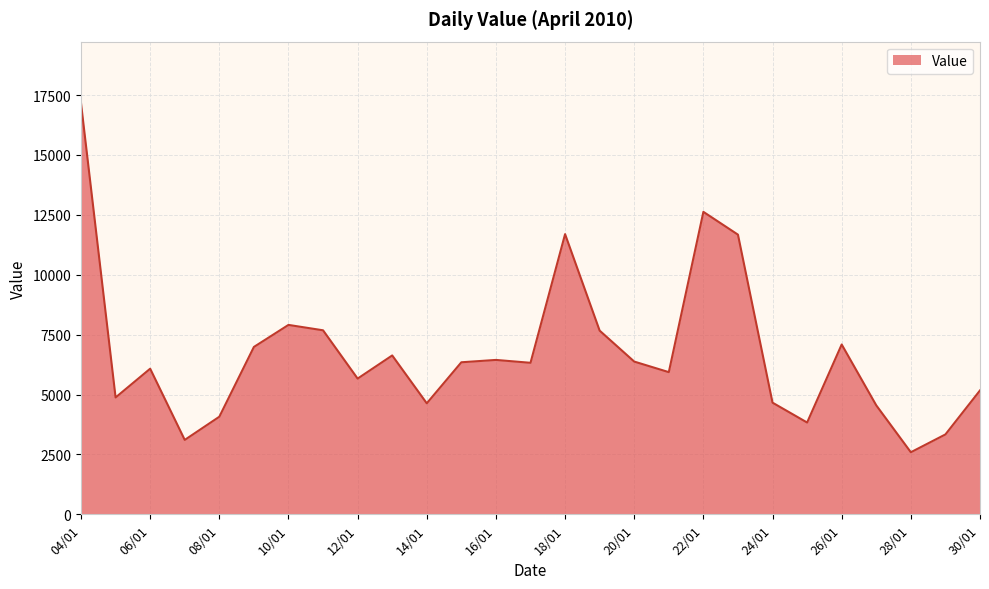

What is the maximum value shown in the chart?

17159